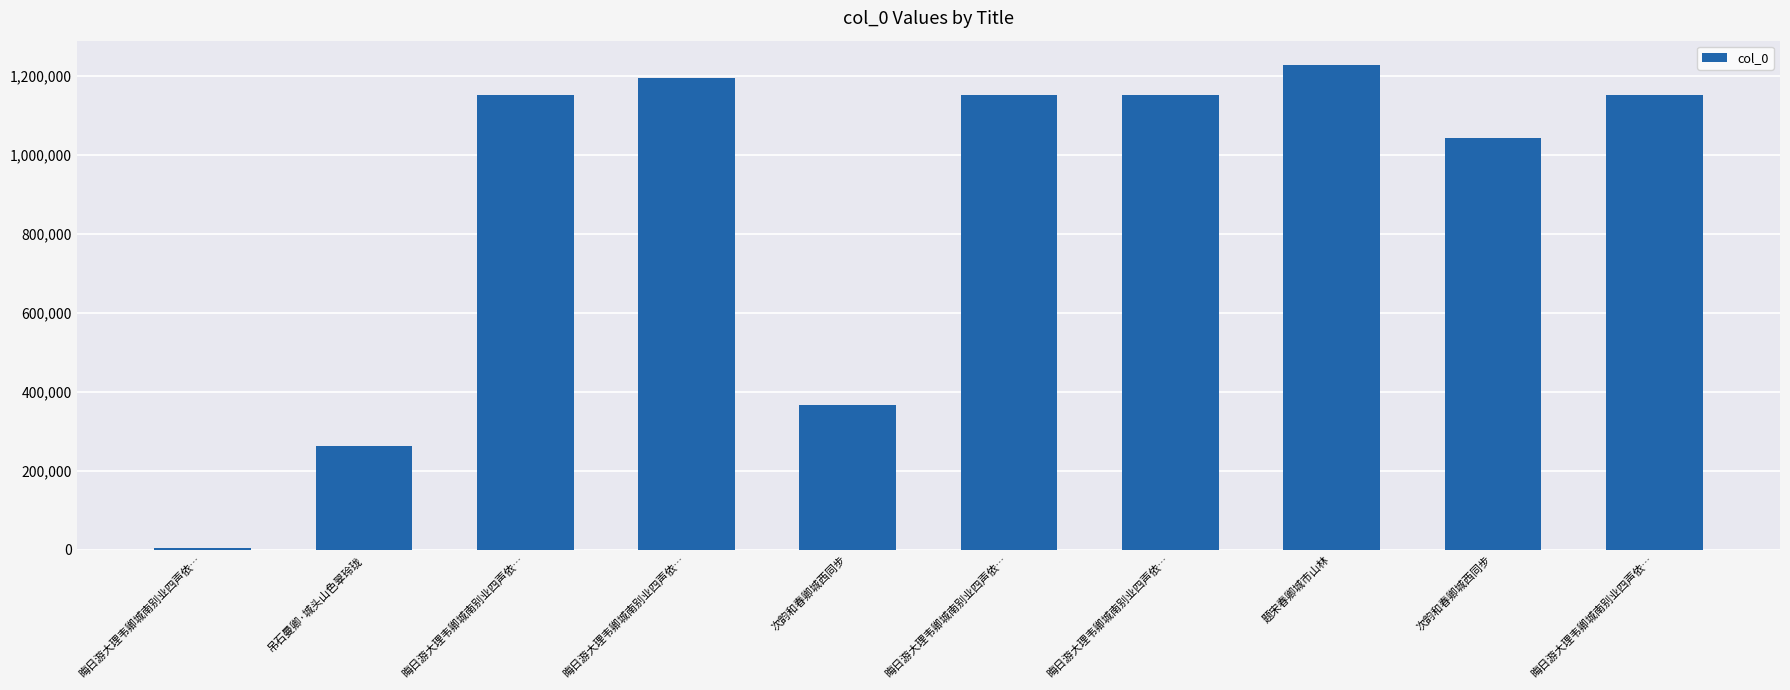

Count the number of categories in the chart.

10